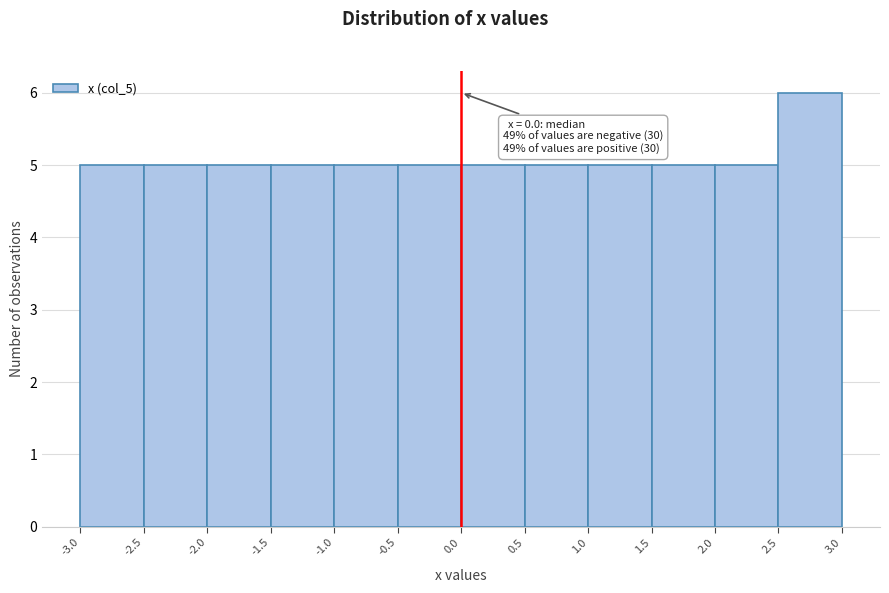

Over which range of the x-axis is the bar tallest?

2.5 to 3.0